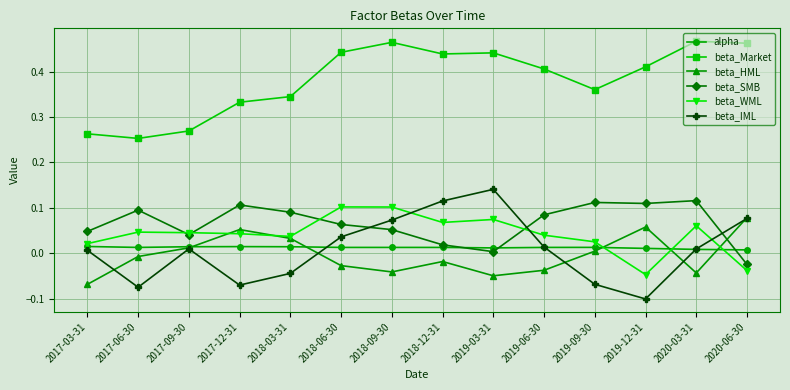

What position from the right is 2018-12-31?

7